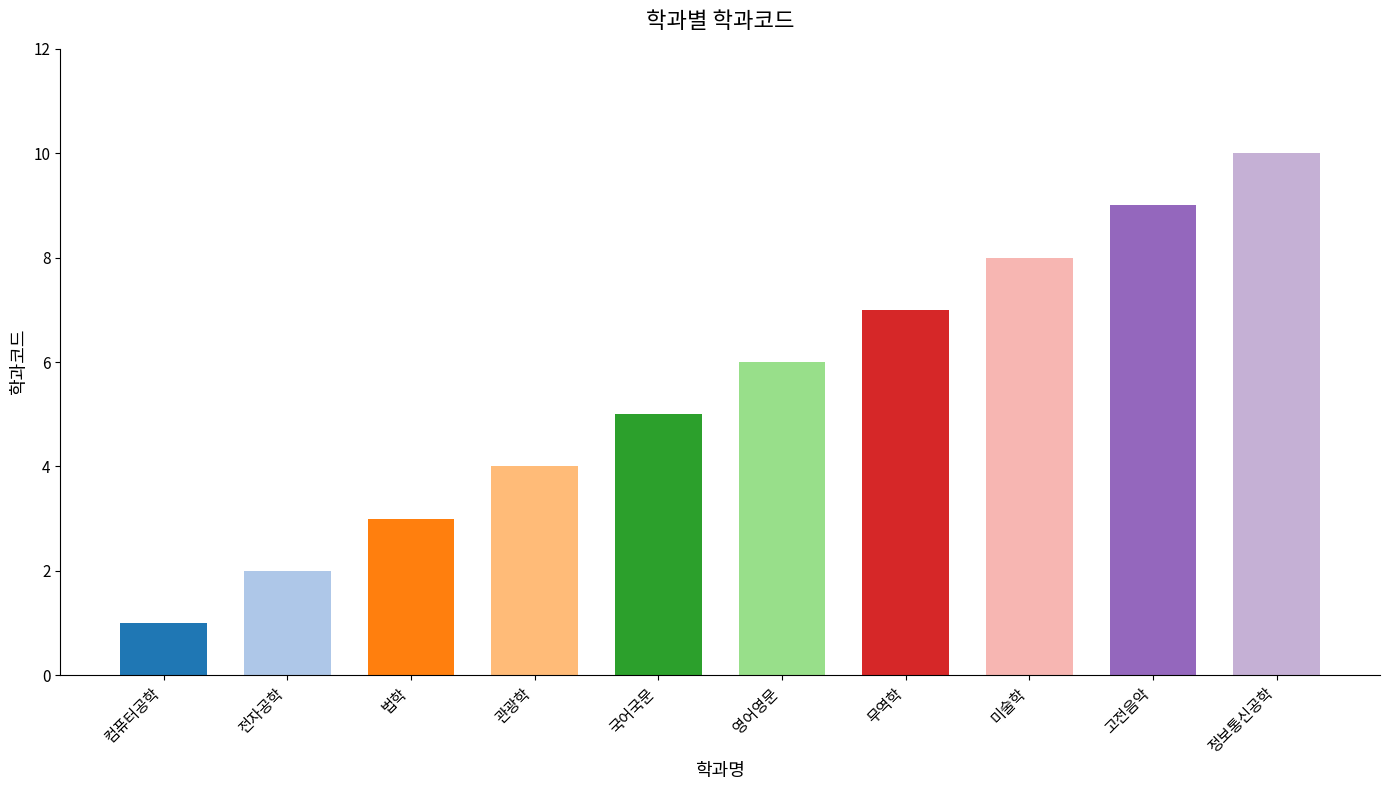

Approximately how many times larger is the value at 영어영문 compared to 컴퓨터공학?

6.0